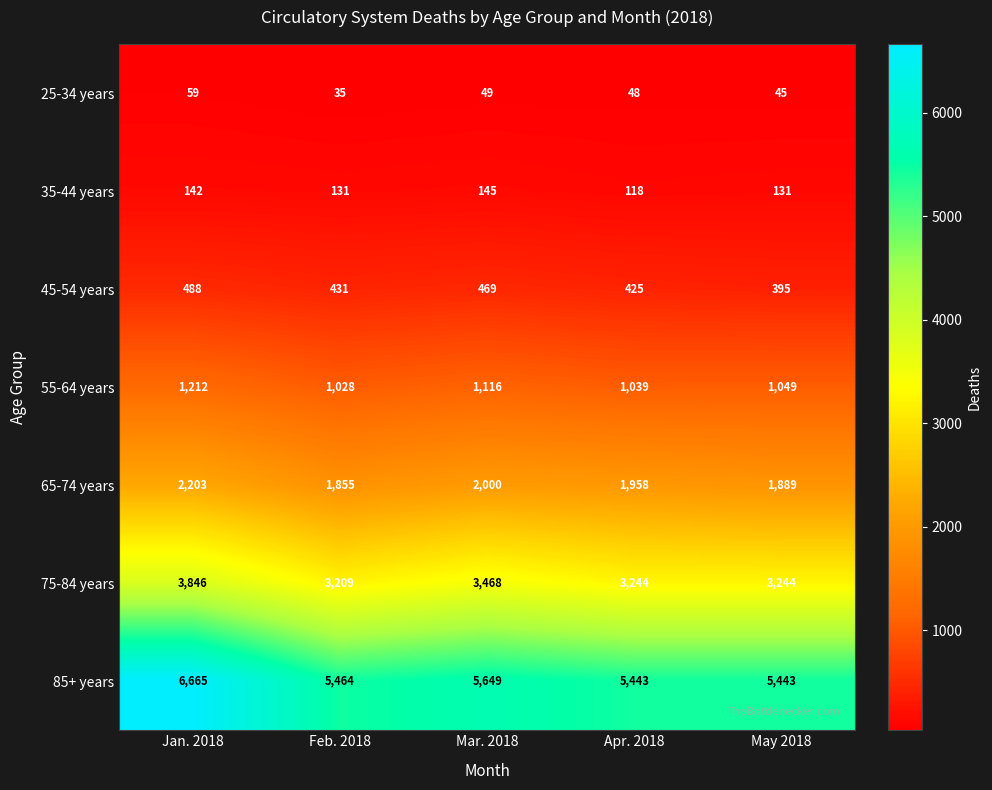

True or false: 55-64 years has a value of 1116 at Mar. 2018.

True